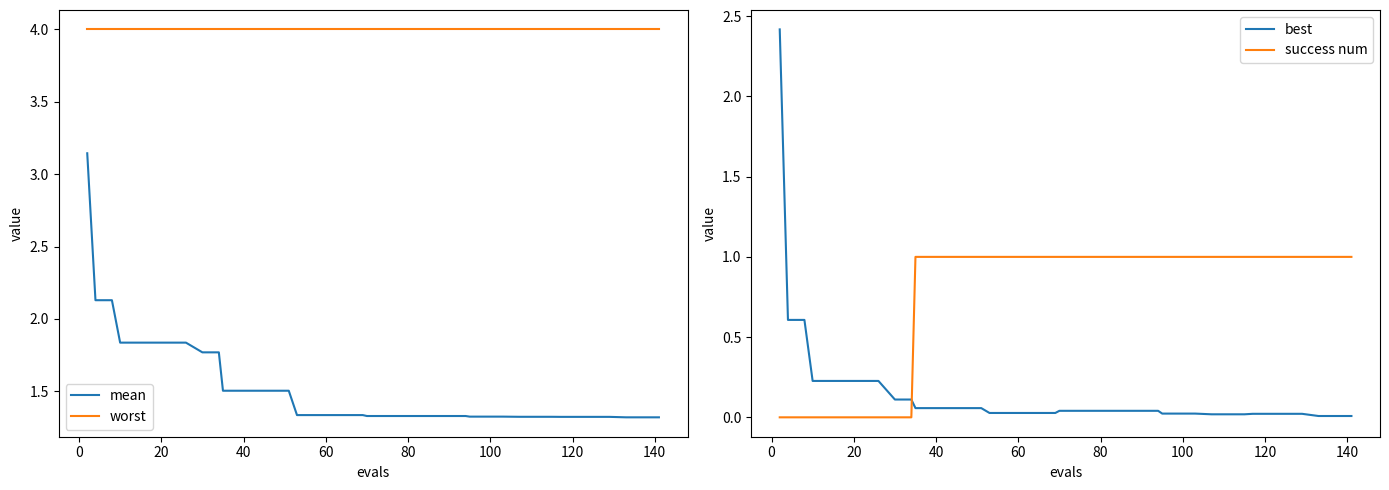

True or false: mean and worst intersect in this chart.

False